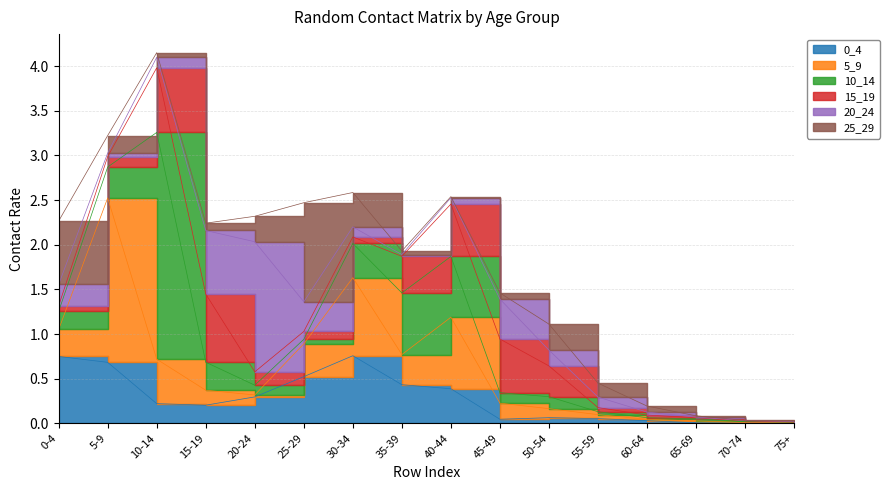

What are all the series names shown in the legend?

0_4, 5_9, 10_14, 15_19, 20_24, 25_29